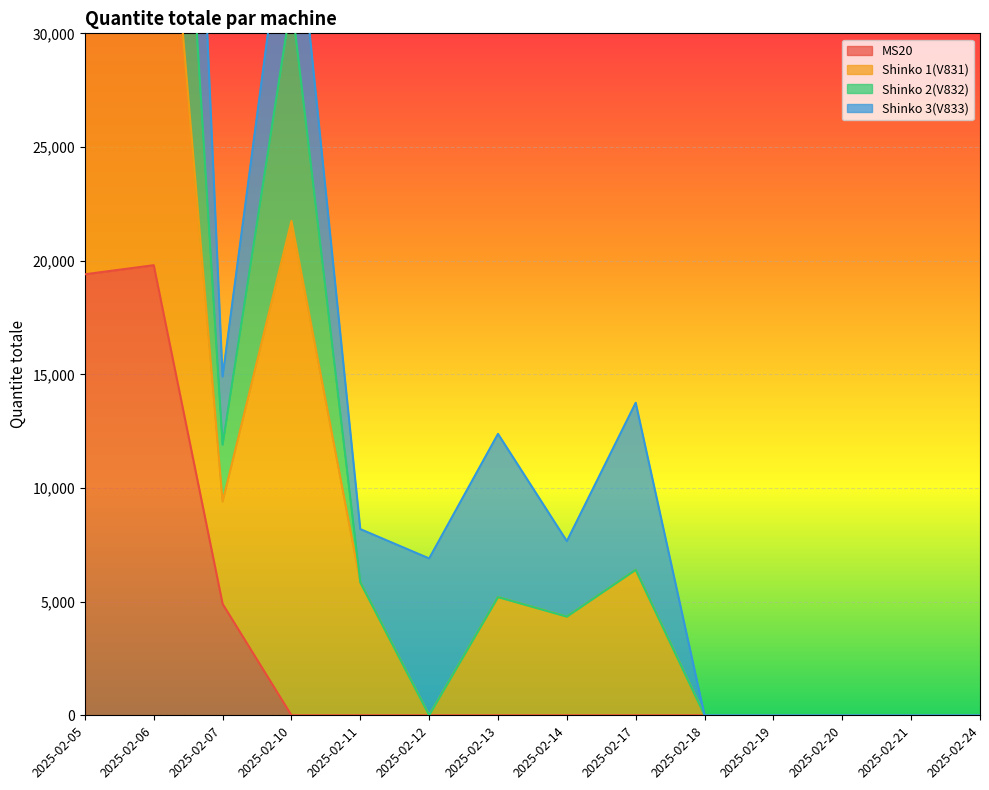

What is the spread (max minus min) of values at 2025-02-05?

22000